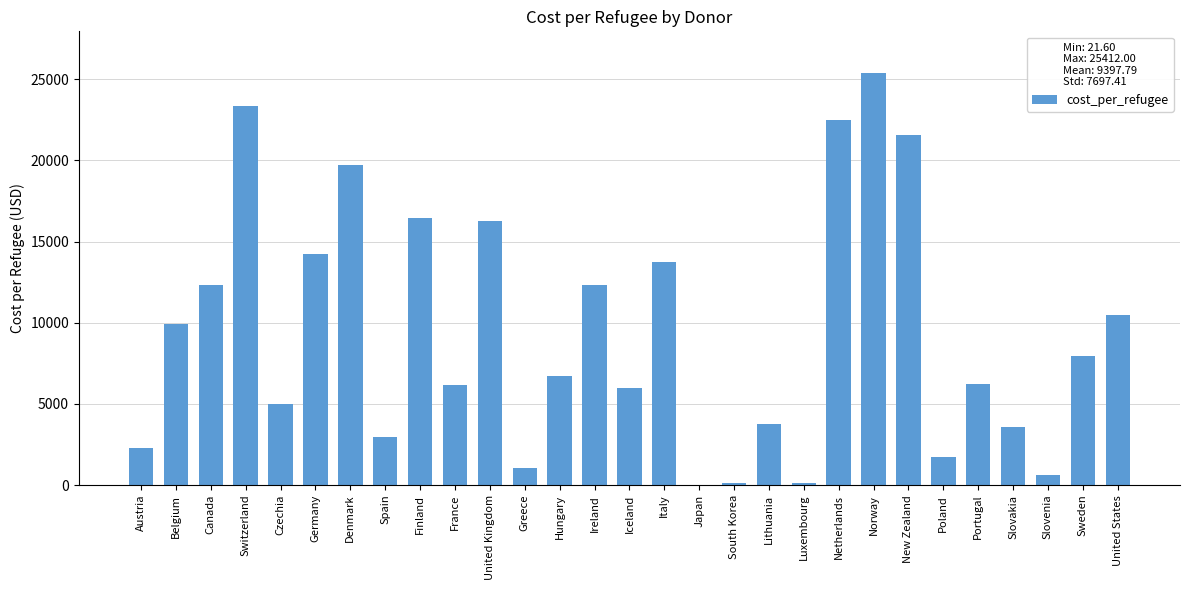

What value does the data have at Netherlands?

22476.8